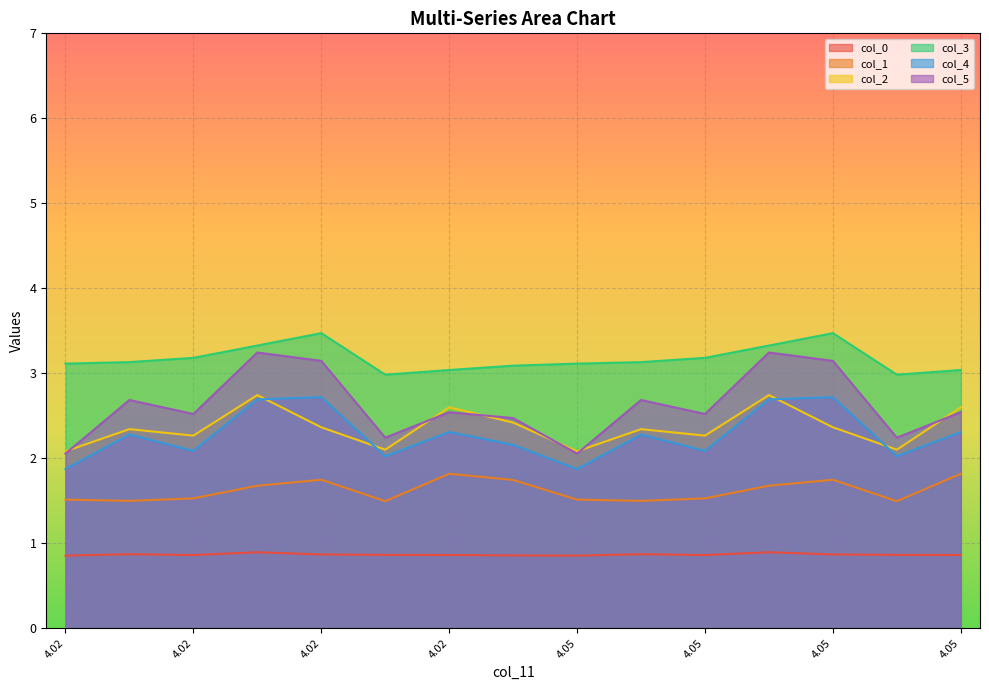

Which series has the widest spread of values?

col_5